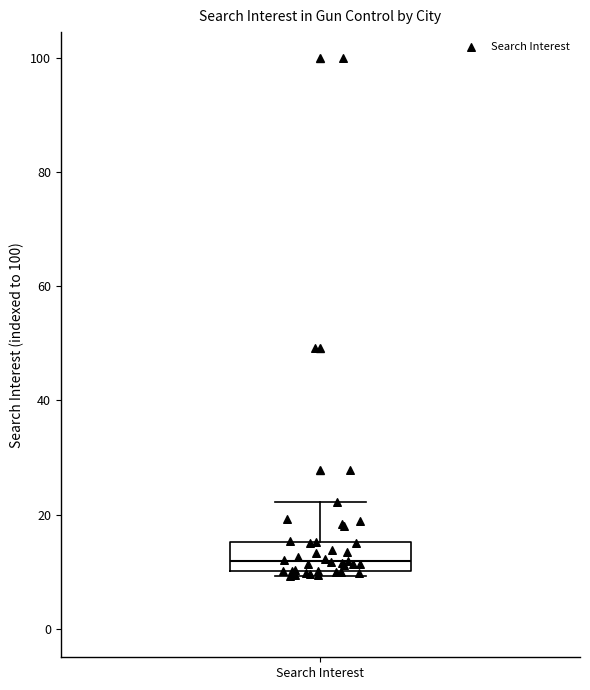

Where is the lower edge of the box for Search Interest on the y-axis? The values are not printed on the chart, so give them approximately, as read against the axis.

10